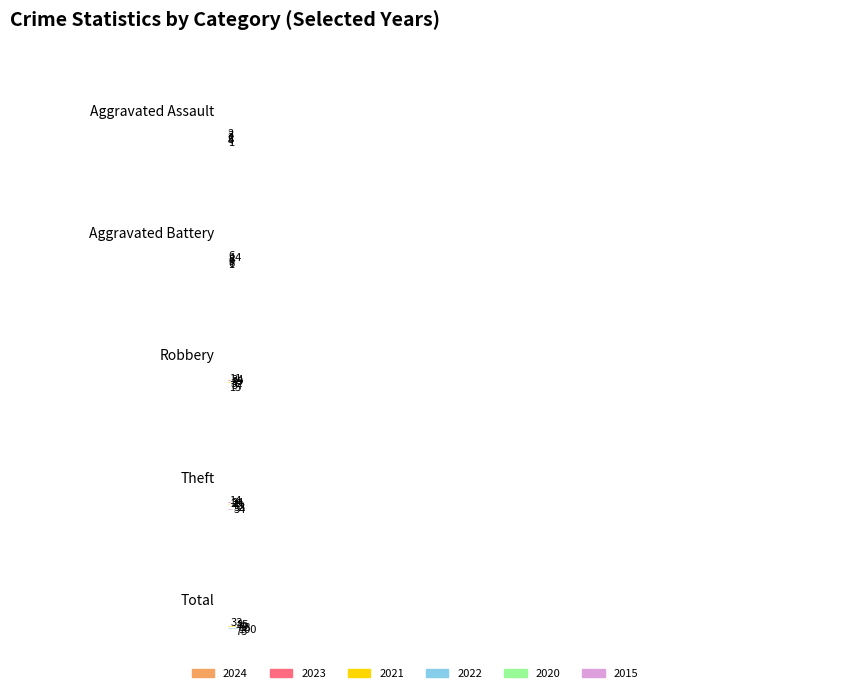

What is the difference between the highest and lowest values at Robbery?

28